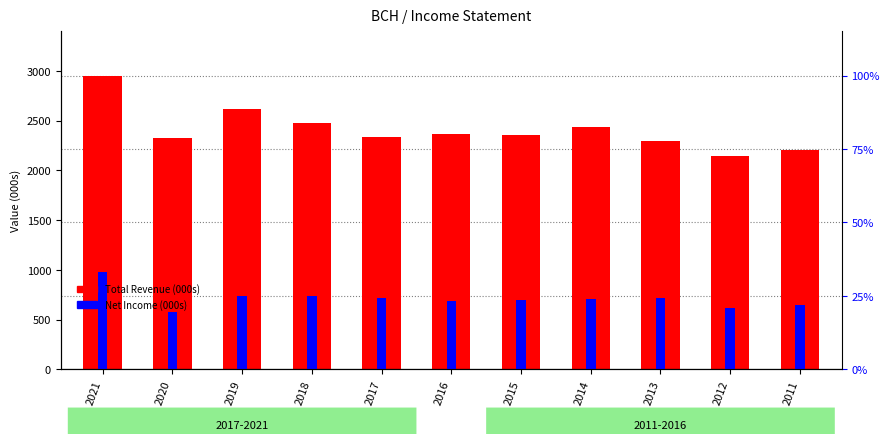

Rank the categories by Net Income (000s) value from highest to lowest.

2021, 2018, 2019, 2013, 2017, 2014, 2015, 2016, 2011, 2012, 2020